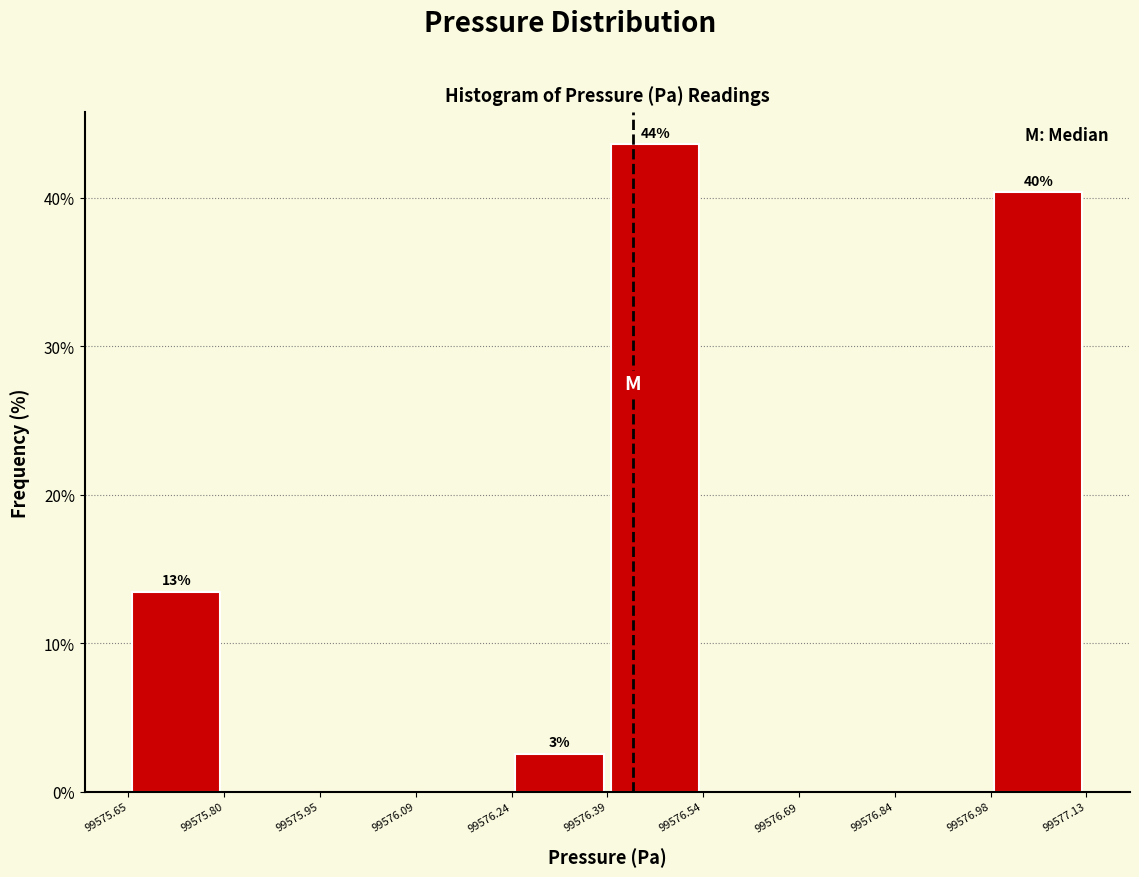

Which range on the x-axis has the tallest bar?

99576.39 to 99576.54